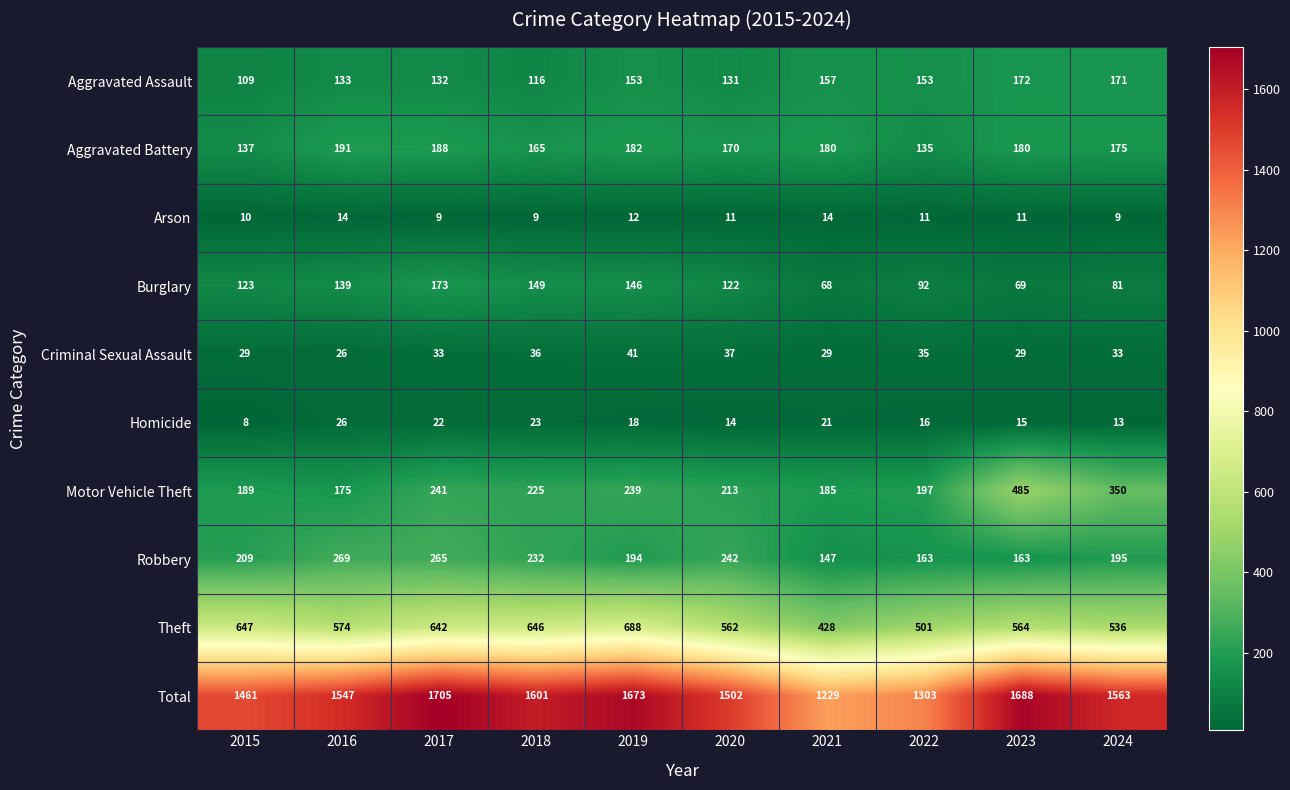

At 2021, list the series in order from largest to smallest.

Total, Theft, Motor Vehicle Theft, Aggravated Battery, Aggravated Assault, Robbery, Burglary, Criminal Sexual Assault, Homicide, Arson